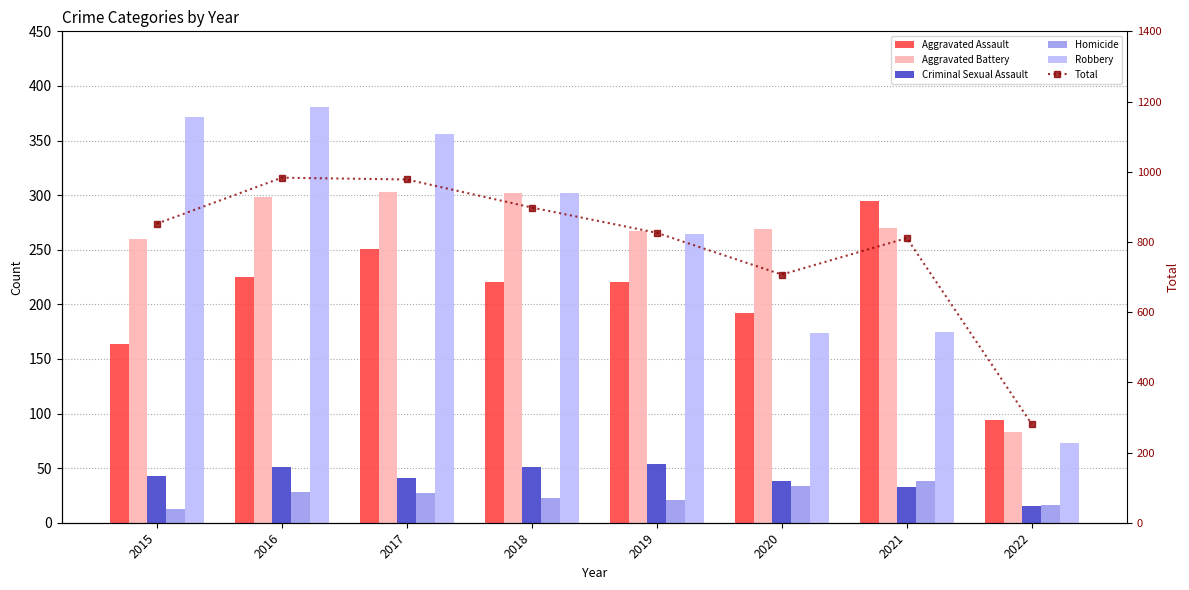

Rank the series by their maximum value, from lowest to highest.

Homicide, Criminal Sexual Assault, Aggravated Assault, Aggravated Battery, Robbery, Total